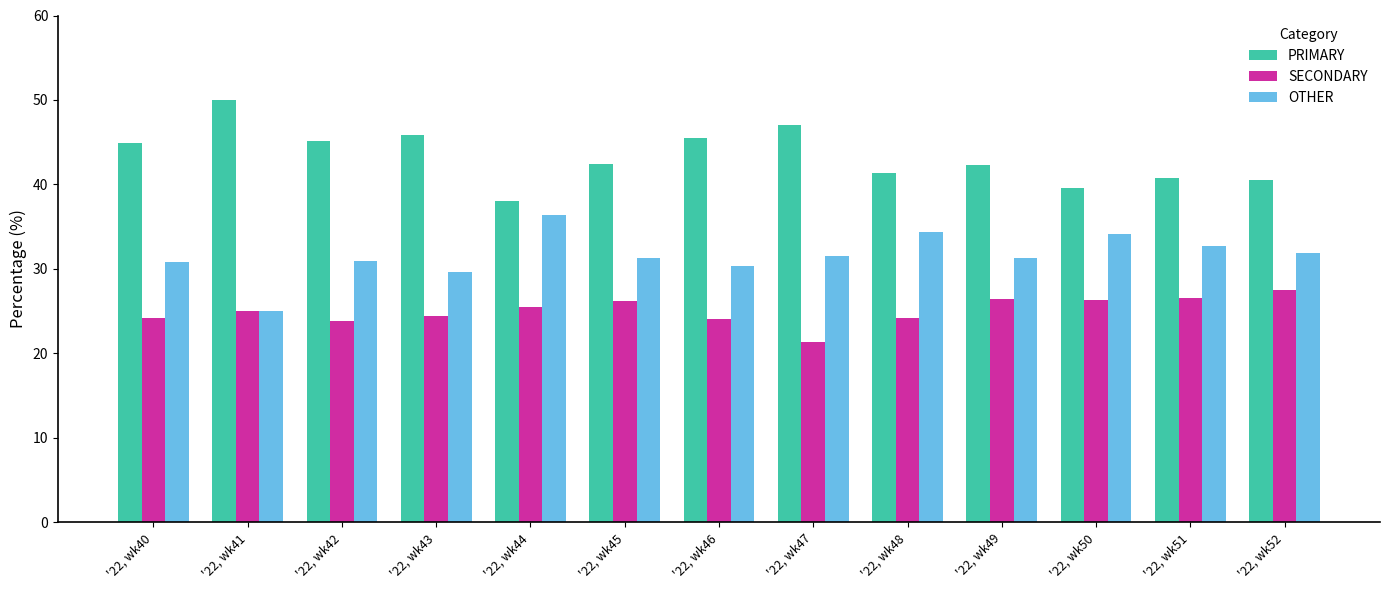

The value of PRIMARY at '22, wk41 is 50.0. True or false?

True